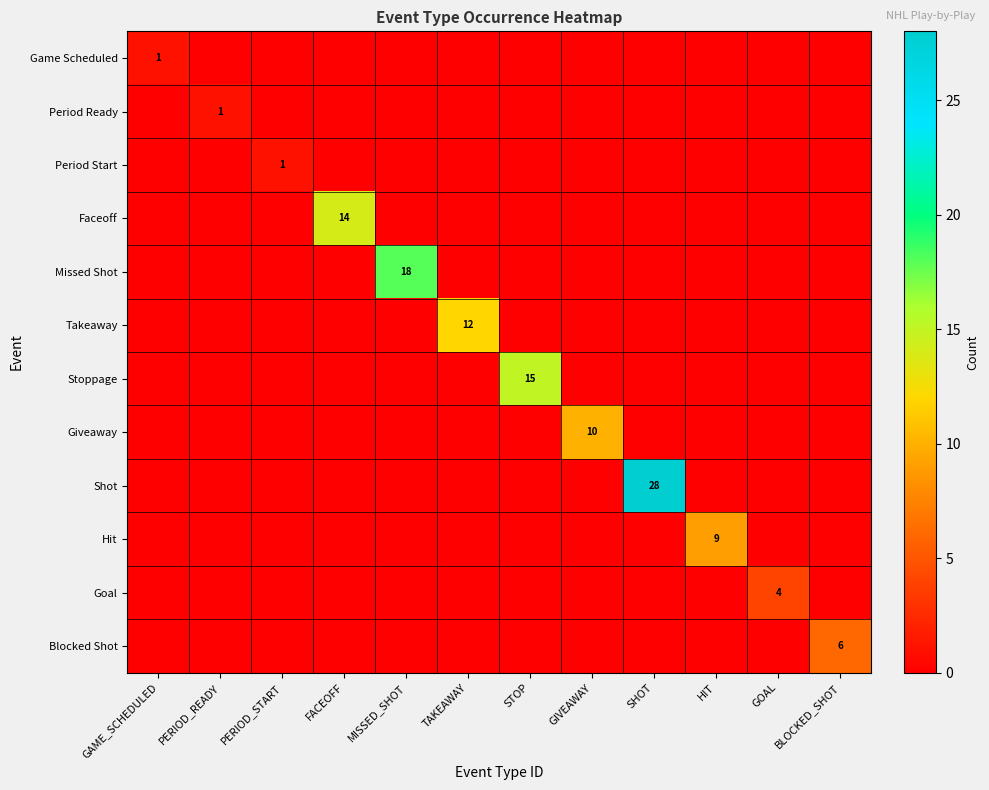

Between GIVEAWAY and PERIOD_START, which is larger?

GIVEAWAY